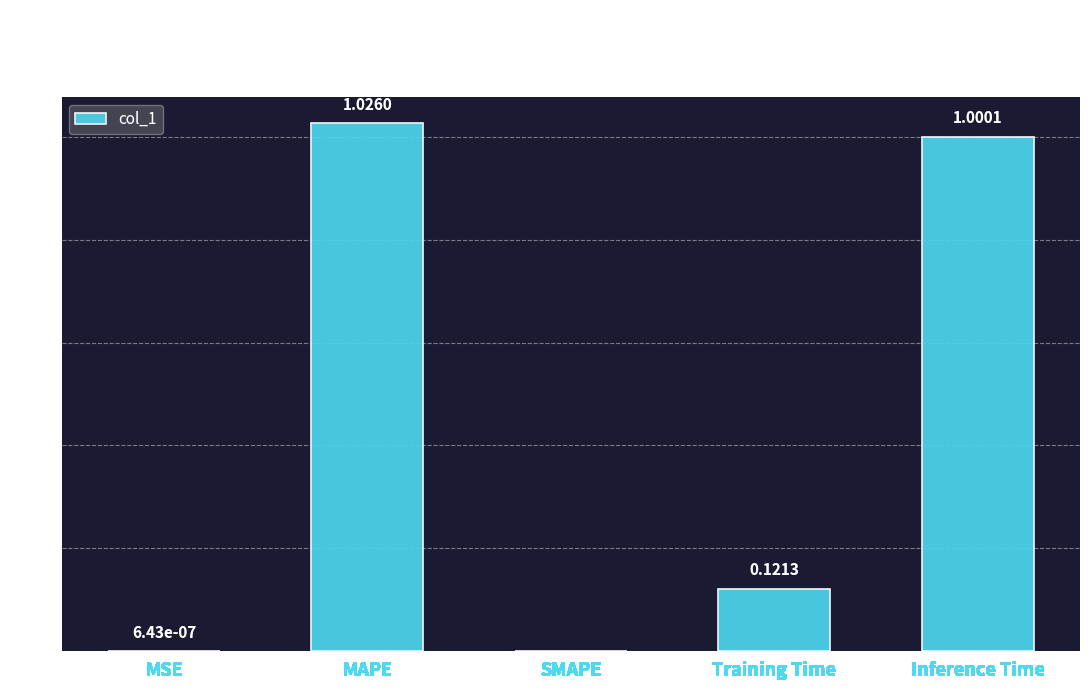

What is the change in value from MSE to Inference Time?

+1.0